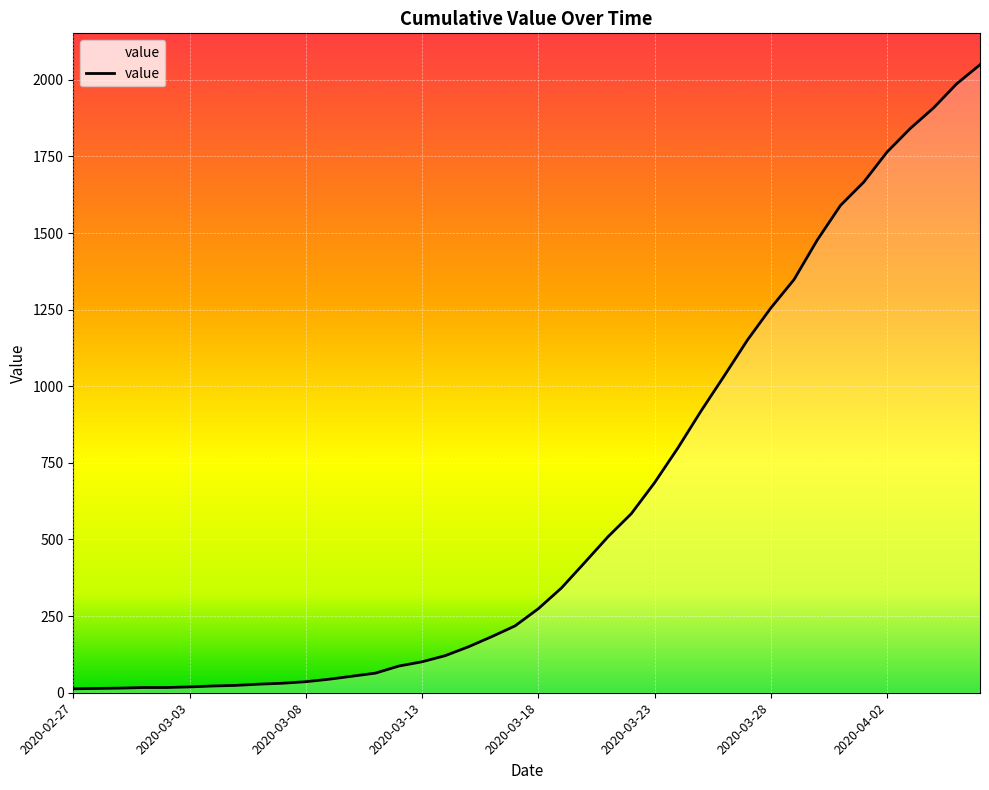

What is the maximum value shown in the chart?

2049